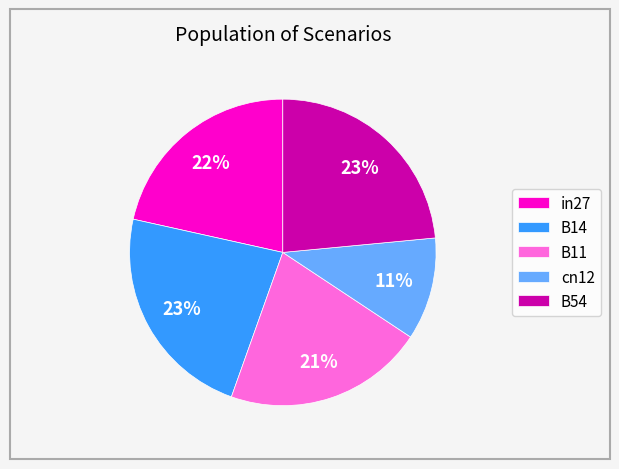

Is the sum of B14 and cn12 greater than half?

No